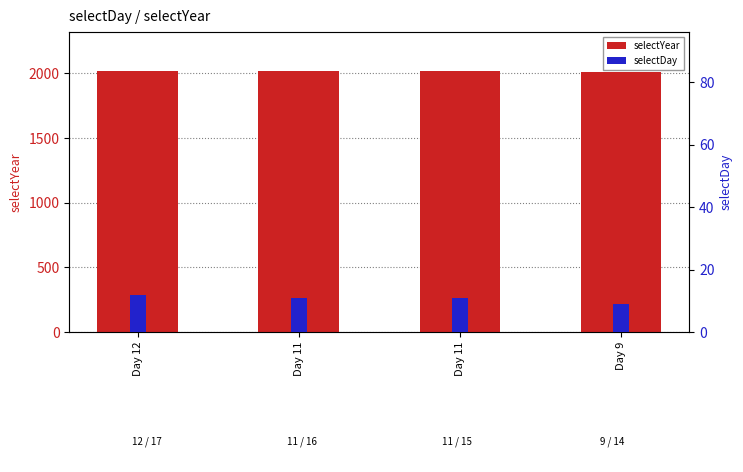

What is the value of the selectDay bar at the 1st from the left?

12